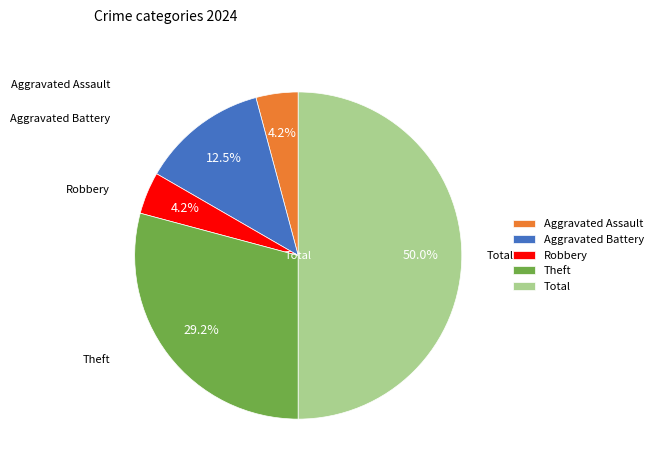

Which category has the biggest portion of the pie?

Total